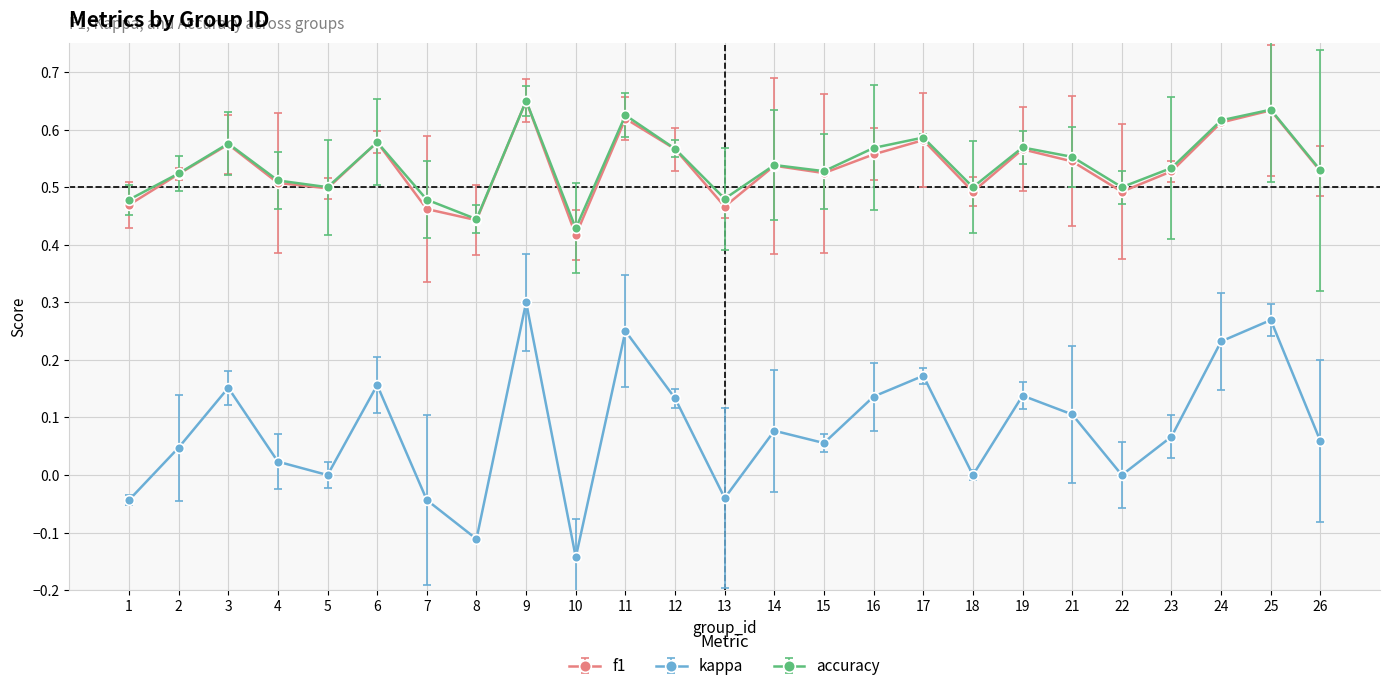

At which label is f1 closest to 0?

10